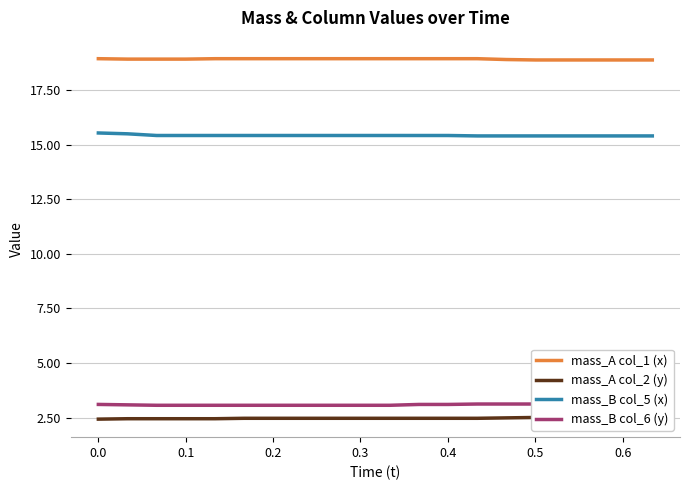

True or false: mass_B col_5 (x) and mass_A col_1 (x) cross at least once.

False